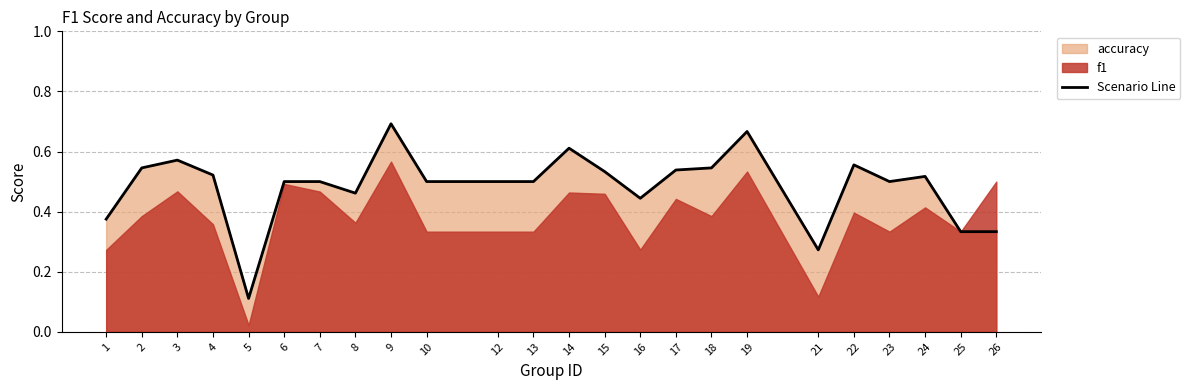

What is the sum of all values?

11.6